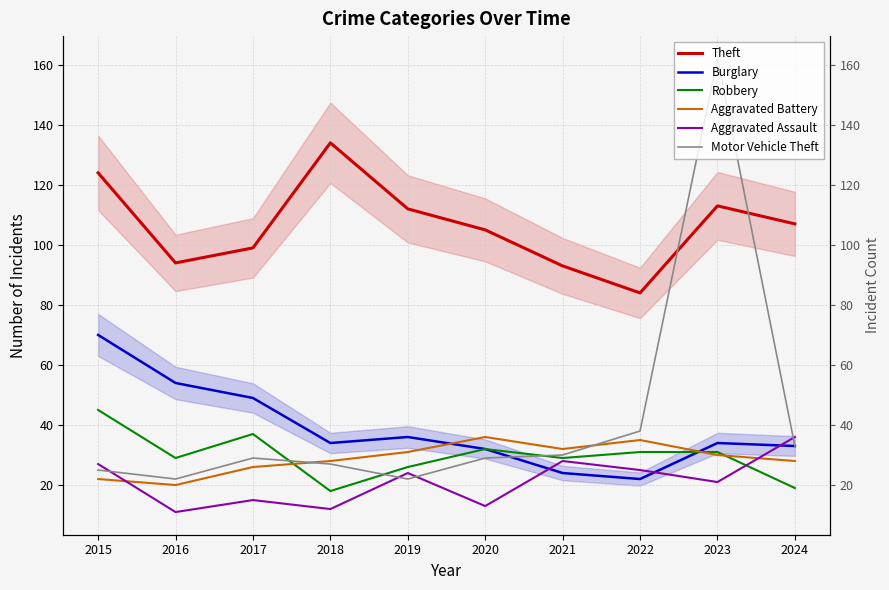

Is the value of Aggravated Battery at 2021 greater than the value of Motor Vehicle Theft at 2024?

No